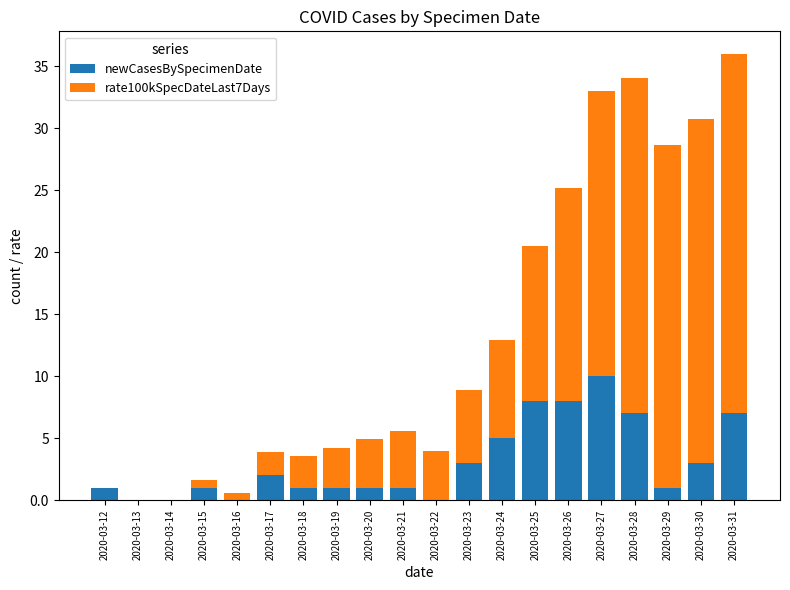

What are all the series names shown in the legend?

newCasesBySpecimenDate, rate100kSpecDateLast7Days